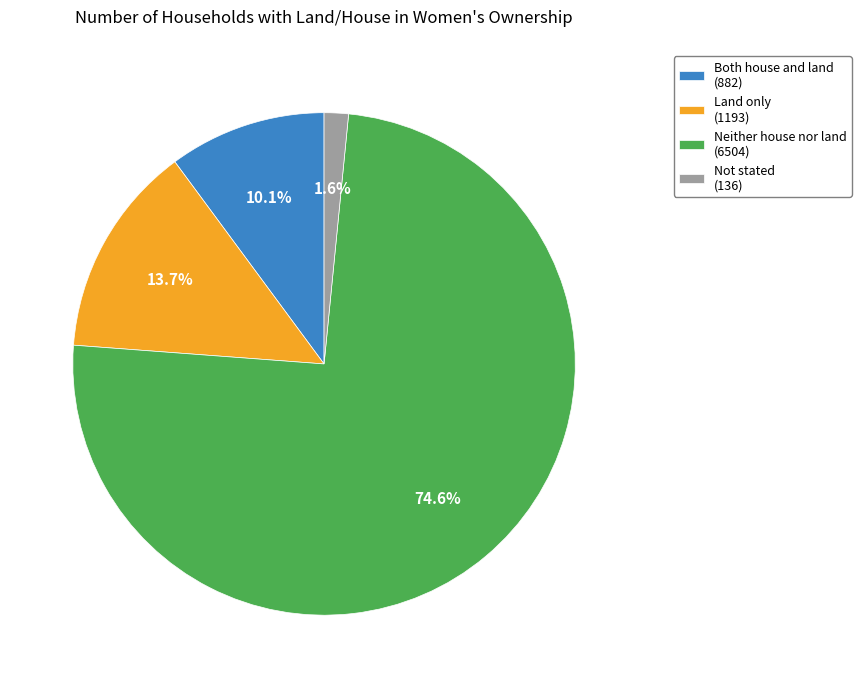

To the nearest percent, what portion does Both house and land represent?

10%